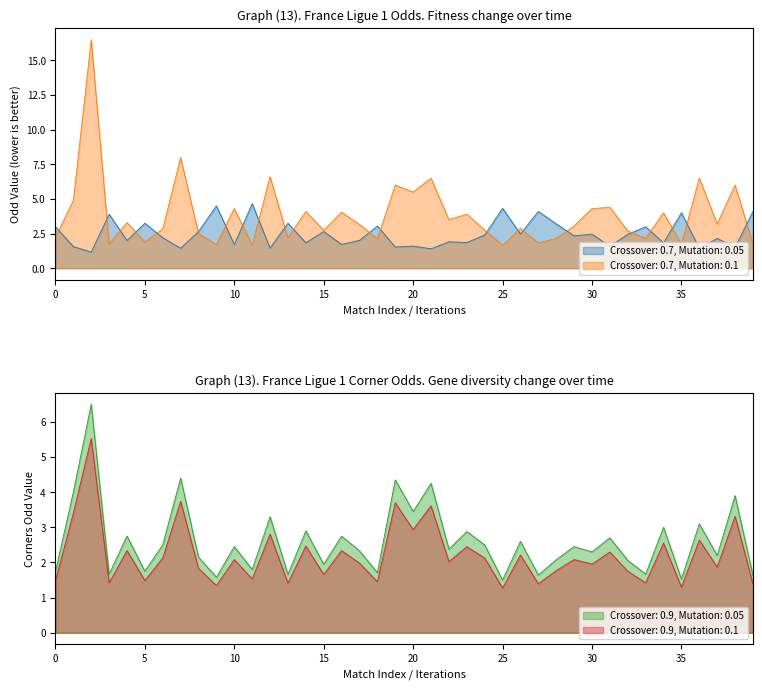

True or false: Crossover: 0.9, Mutation: 0.1 and Crossover: 0.9, Mutation: 0.05 intersect in this chart.

False